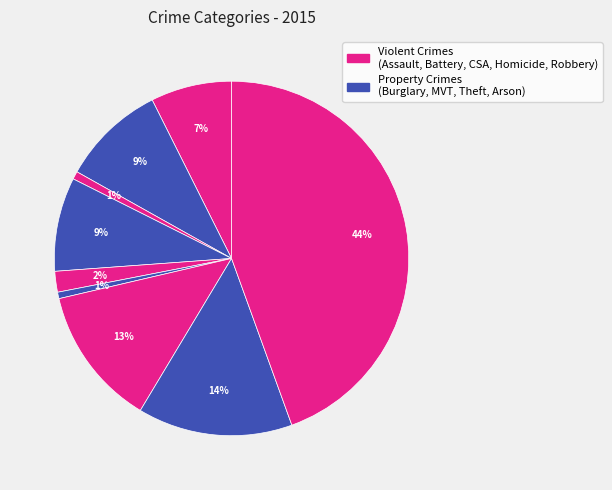

To the nearest percent, what is the average slice percentage?

11%